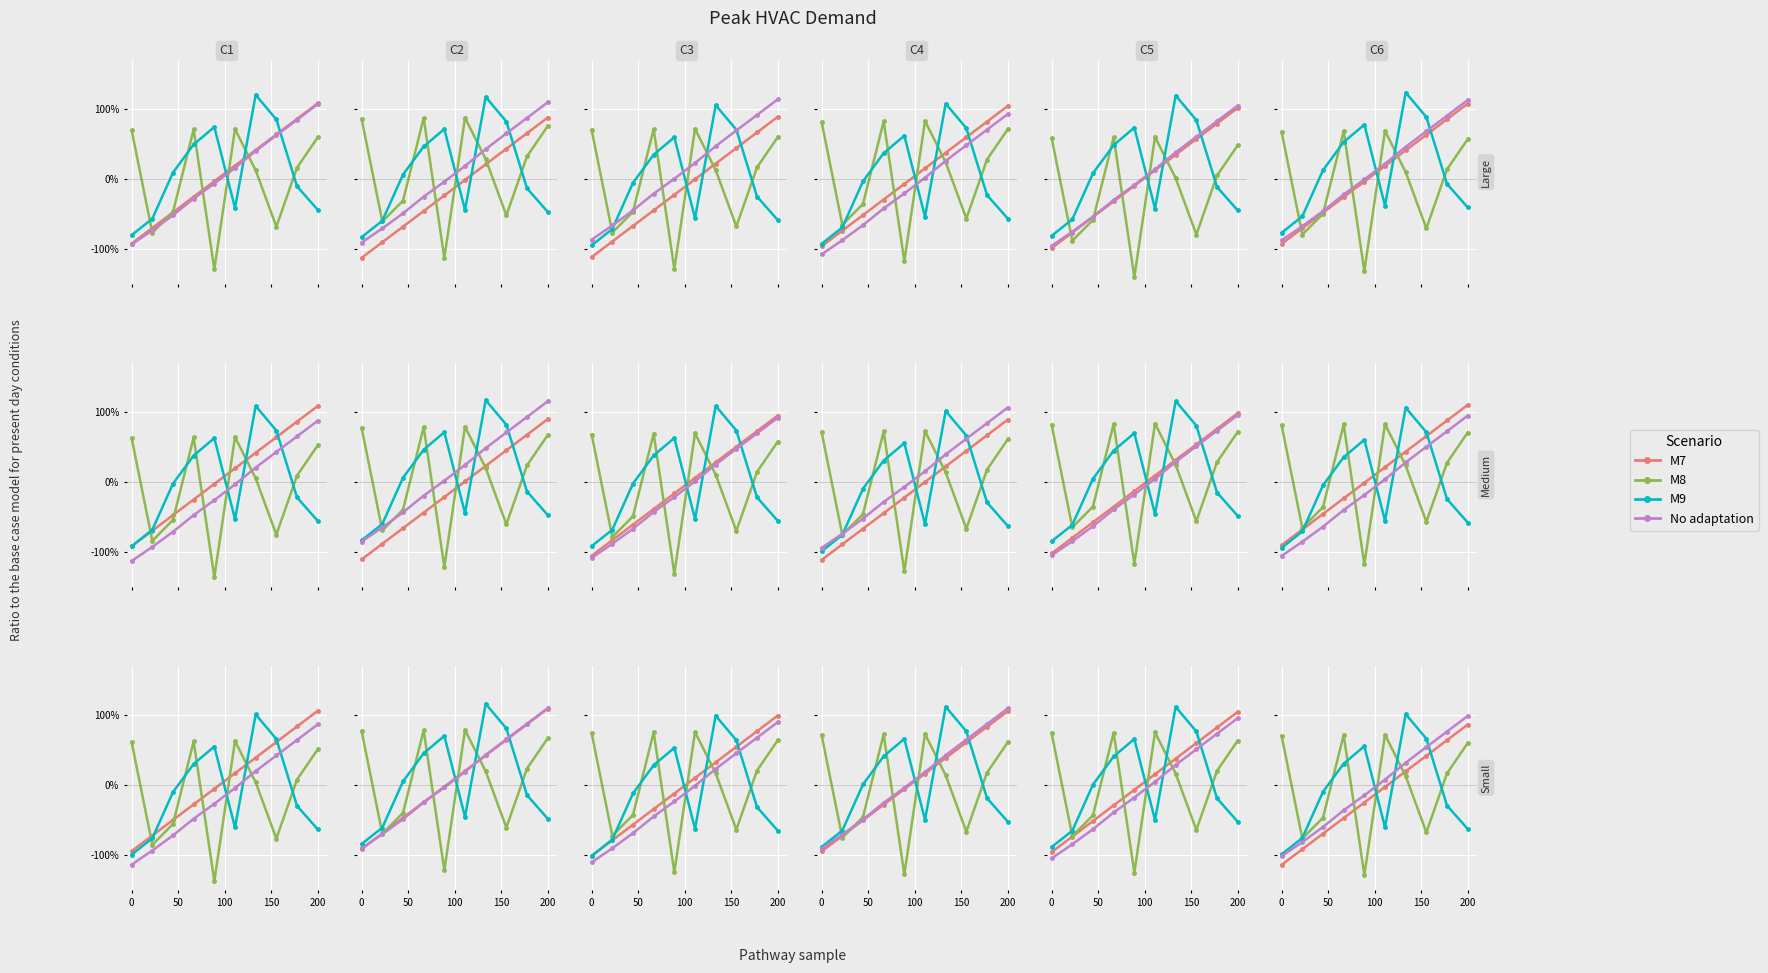

How many series are shown in this chart?

4